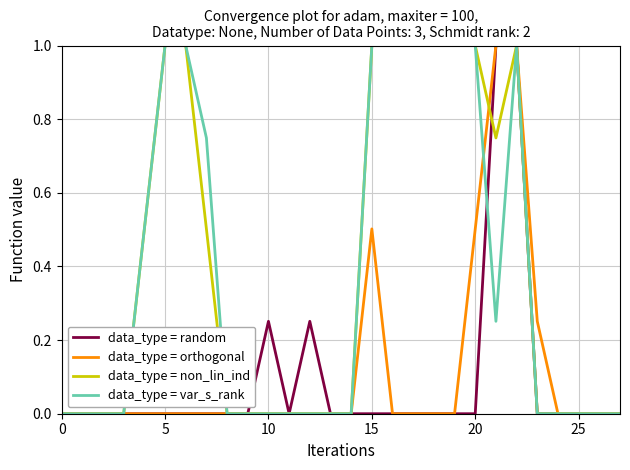

What is the sum of all data_type = var_s_rank values?

10.5